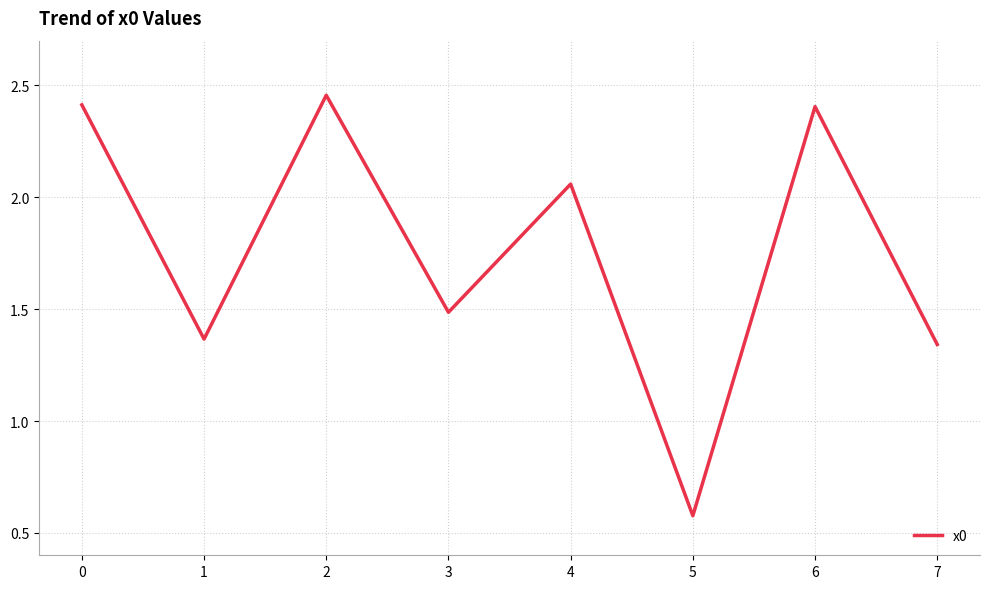

How many values are below 2?

4